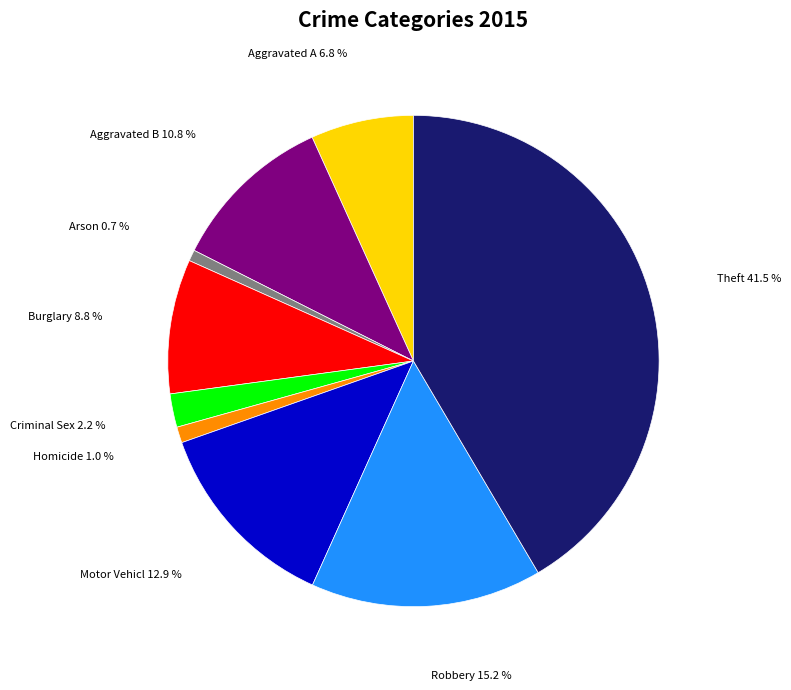

Is there any slice that represents more than half of the pie?

No